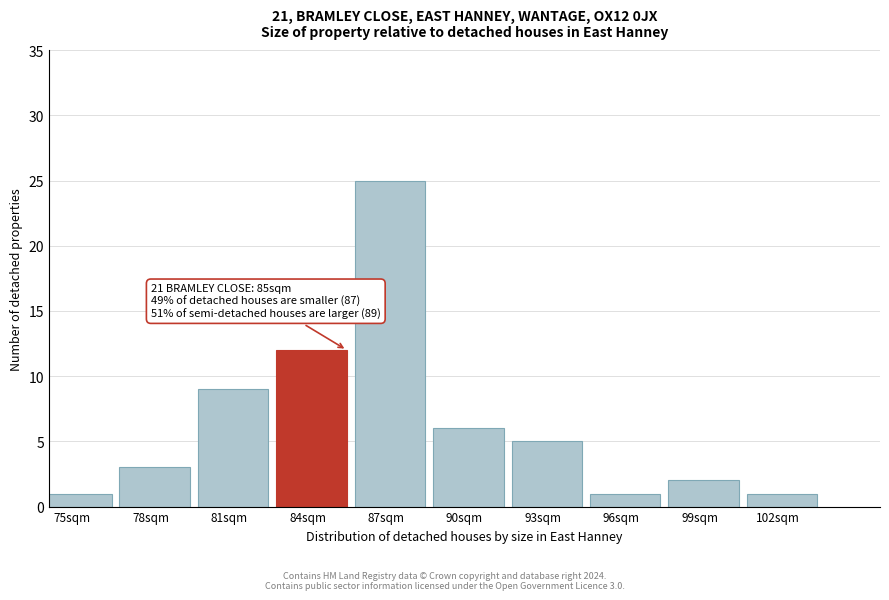

Reading left to right, transcribe all the data shown in this chart.

1	3	9	12	25	6	5	1	2	1